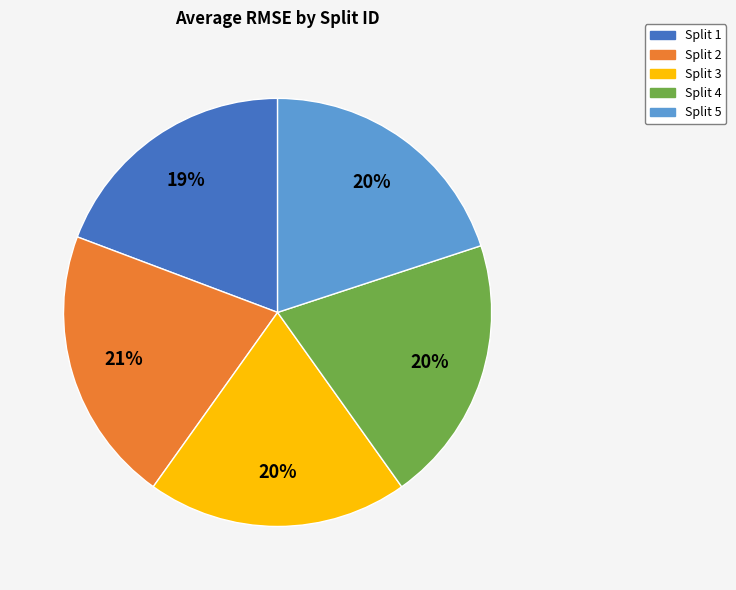

What percentage is the Split 2 slice, to the nearest percent?

21%